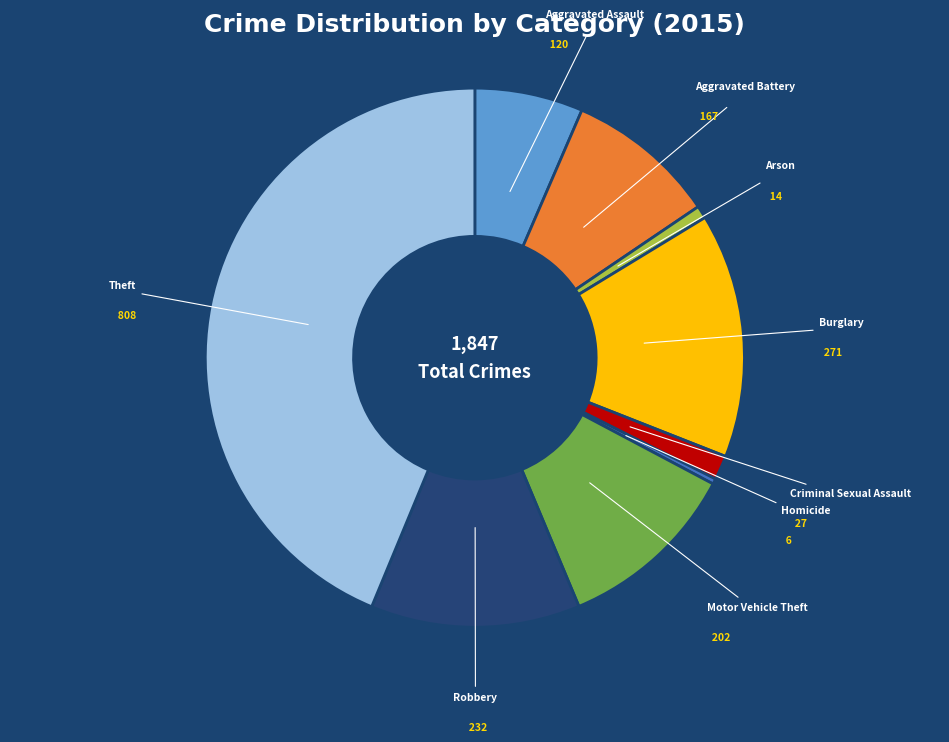

Does Criminal Sexual Assault represent more than half of the total?

No